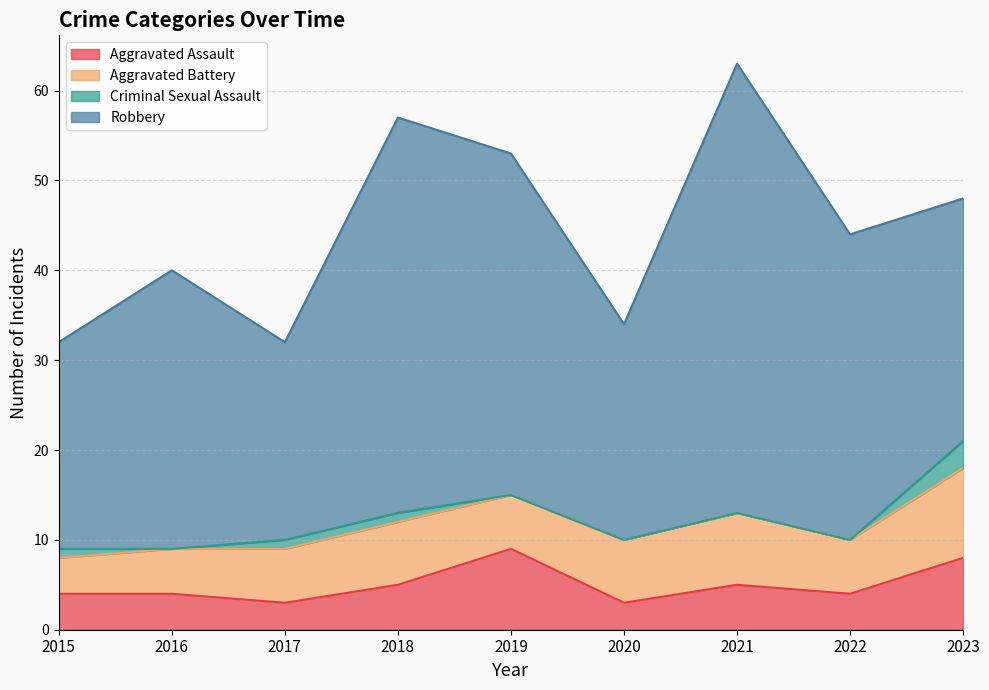

Reading right to left, what are all the values shown in this chart?

Aggravated Assault: 2023=8	2022=4	2021=5	2020=3	2019=9	2018=5	2017=3	2016=4	2015=4
Aggravated Battery: 2023=10	2022=6	2021=8	2020=7	2019=6	2018=7	2017=6	2016=5	2015=4
Criminal Sexual Assault: 2023=3	2022=0	2021=0	2020=0	2019=0	2018=1	2017=1	2016=0	2015=1
Robbery: 2023=27	2022=34	2021=50	2020=24	2019=38	2018=44	2017=22	2016=31	2015=23